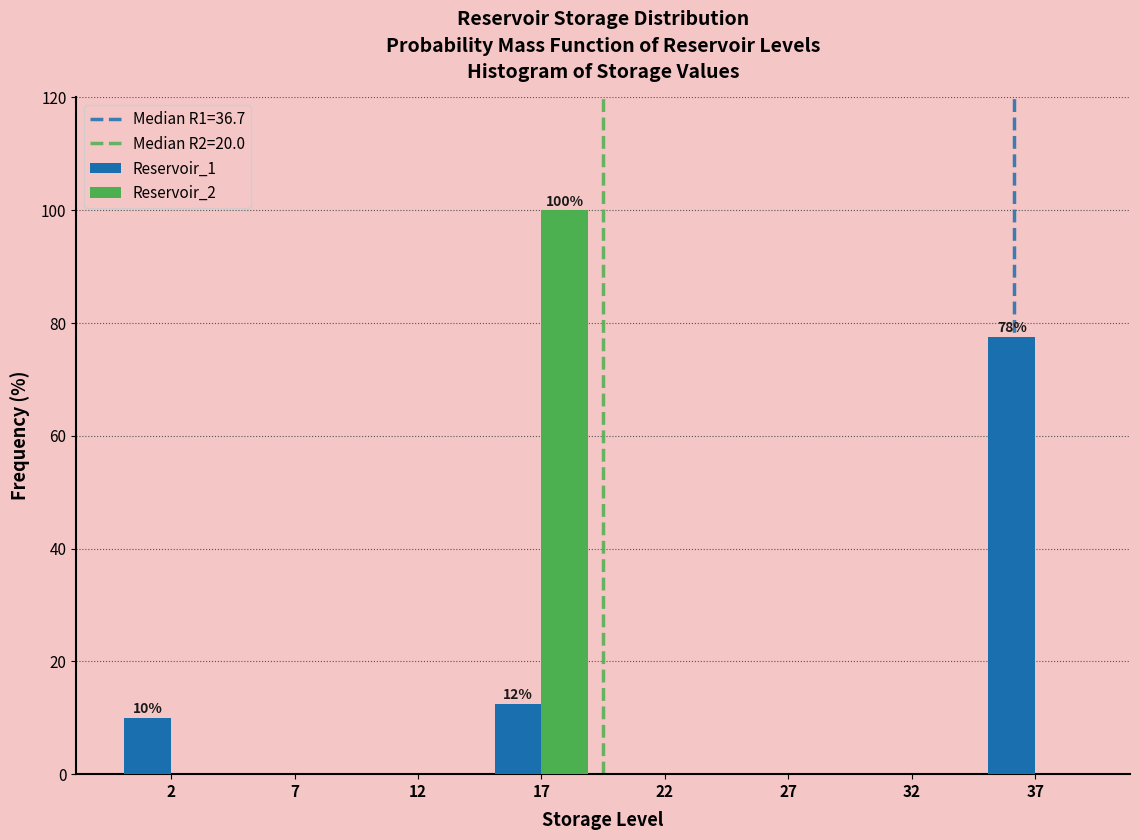

Reading left to right, what are all the values shown in this chart?

Reservoir_1: 2=10.0	7=0.0	12=0.0	17=12.5	22=0.0	27=0.0	32=0.0	37=77.5
Reservoir_2: 2=0.0	7=0.0	12=0.0	17=100.0	22=0.0	27=0.0	32=0.0	37=0.0